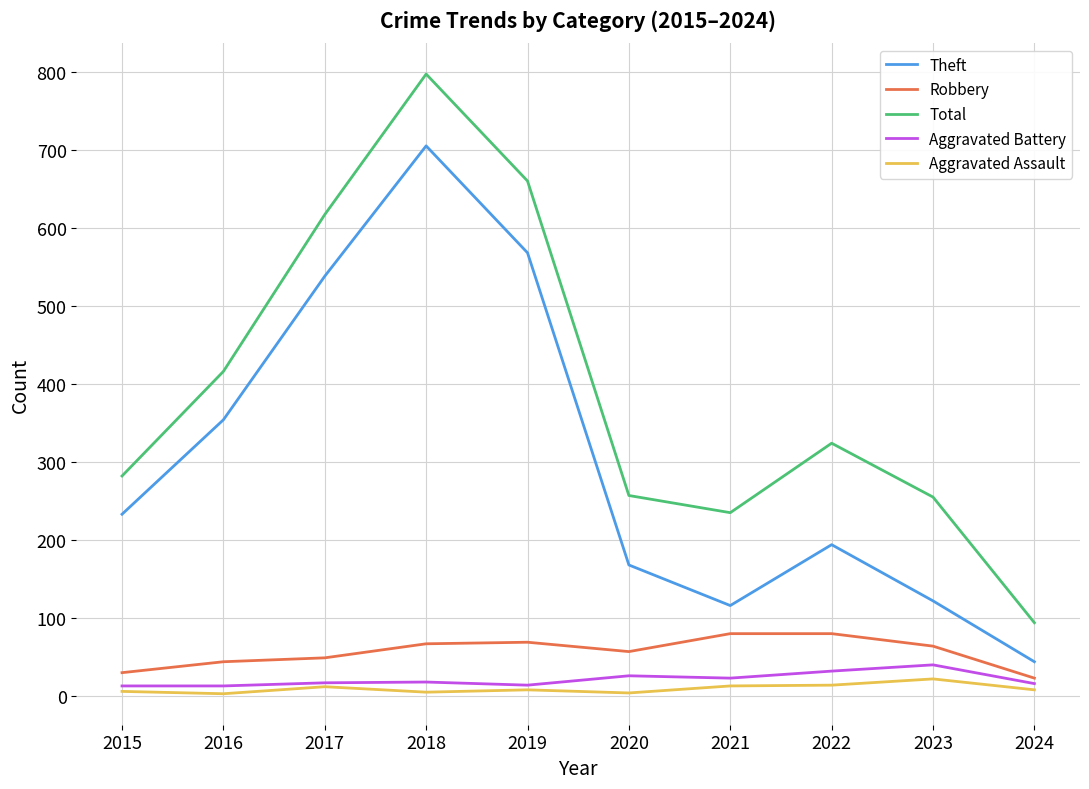

True or false: Aggravated Battery and Robbery cross at least once.

False